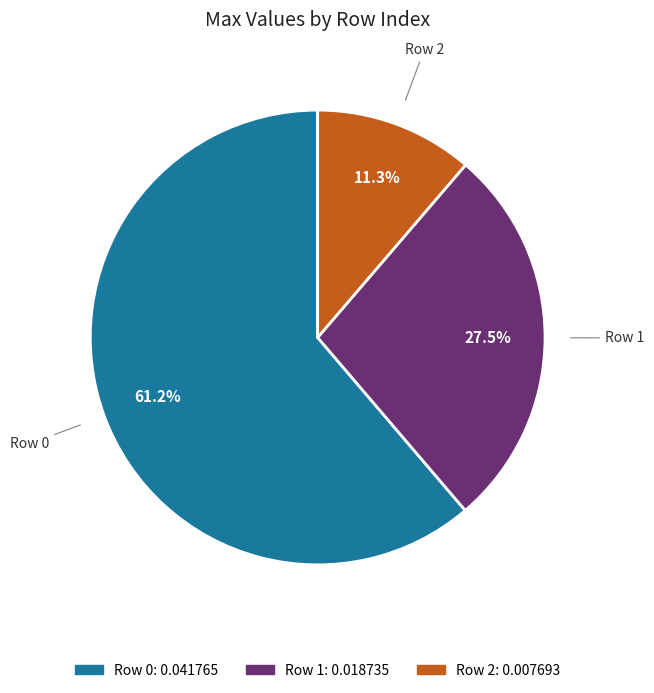

To the nearest percent, what is the difference between the largest and smallest slice percentages?

50%